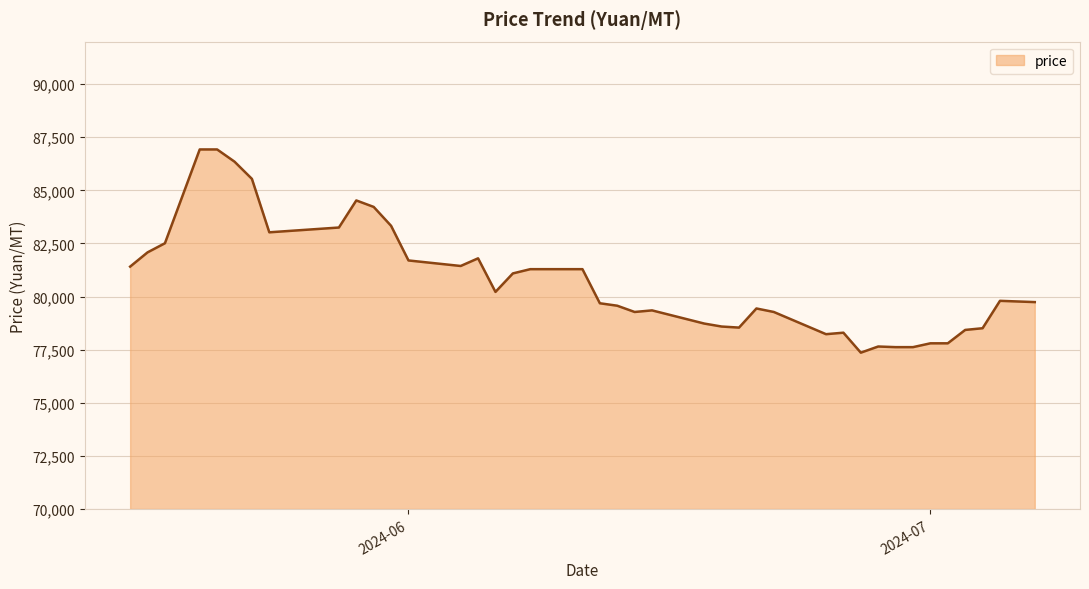

What is the smallest value displayed?

77360